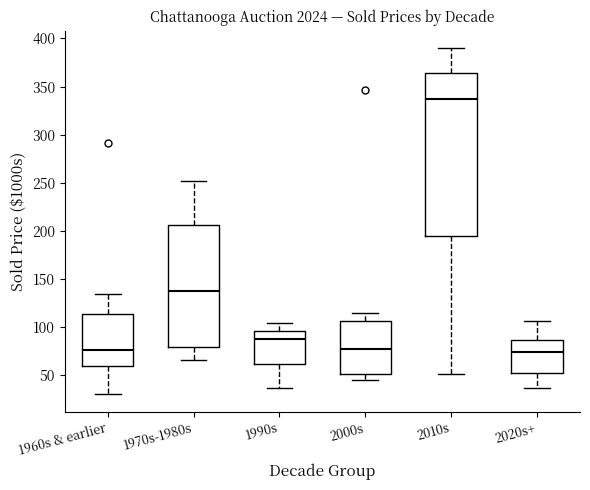

Where does the lower whisker of the box for 2010s end on the y-axis? The values are not printed on the chart, so give them approximately, as read against the axis.

50